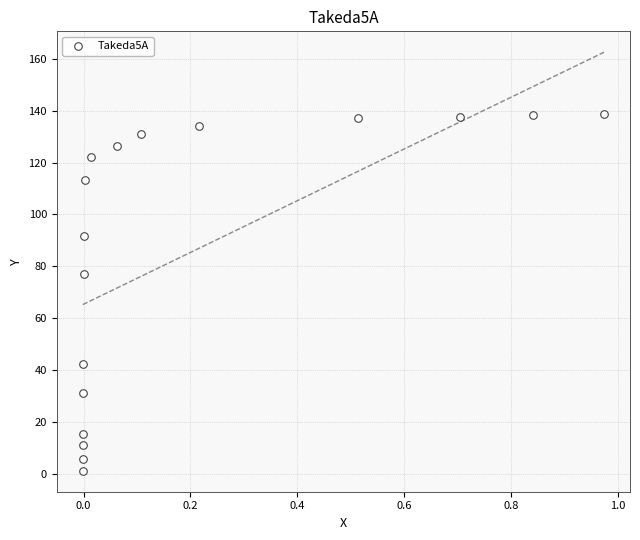

What Y value in the scatter plot is closest to 69?

77.1